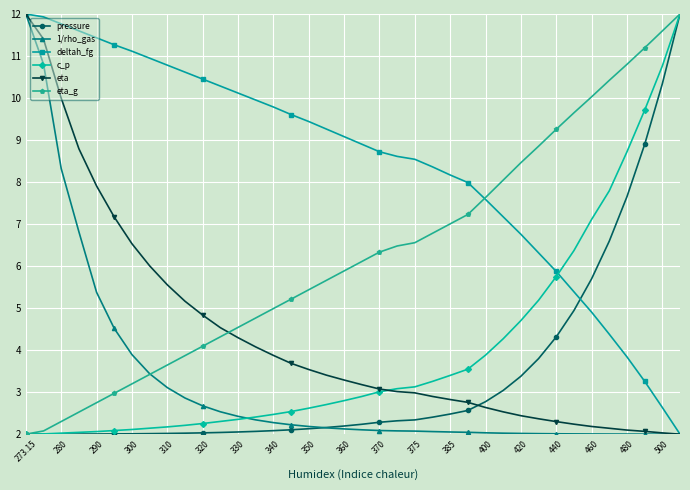

Which series has the largest total across all categories?

deltah_fg